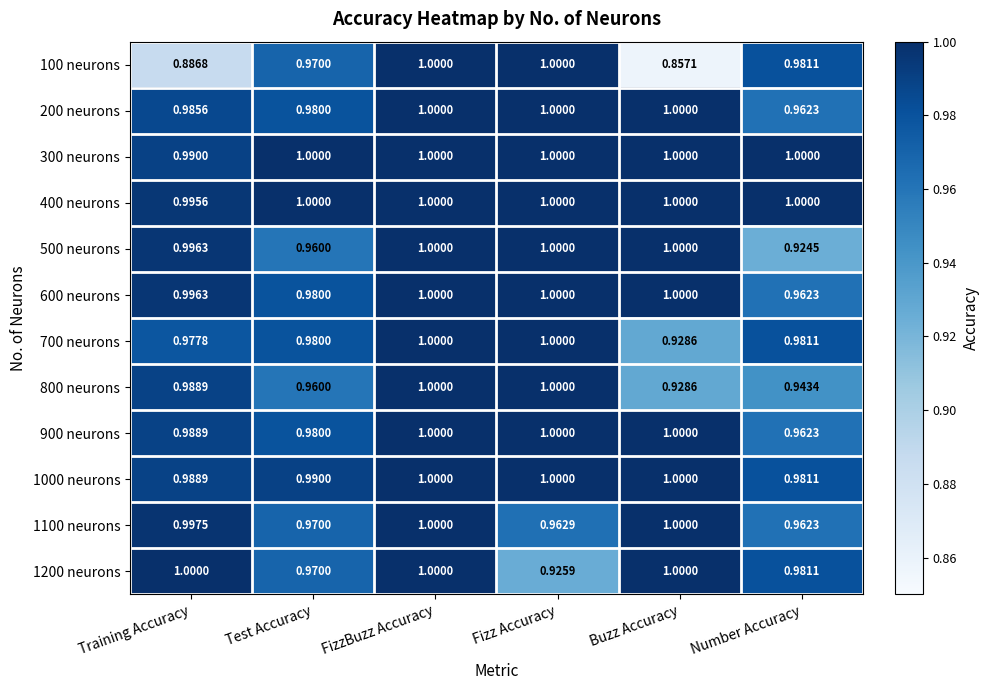

Which category has the lowest value across all series?

Buzz Accuracy